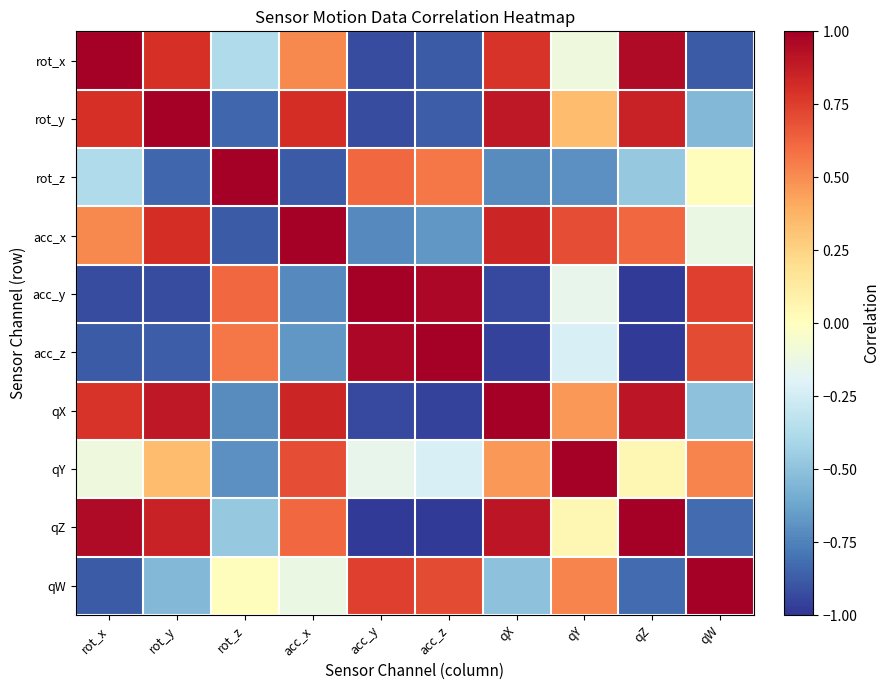

How many categories are shown in the chart?

10